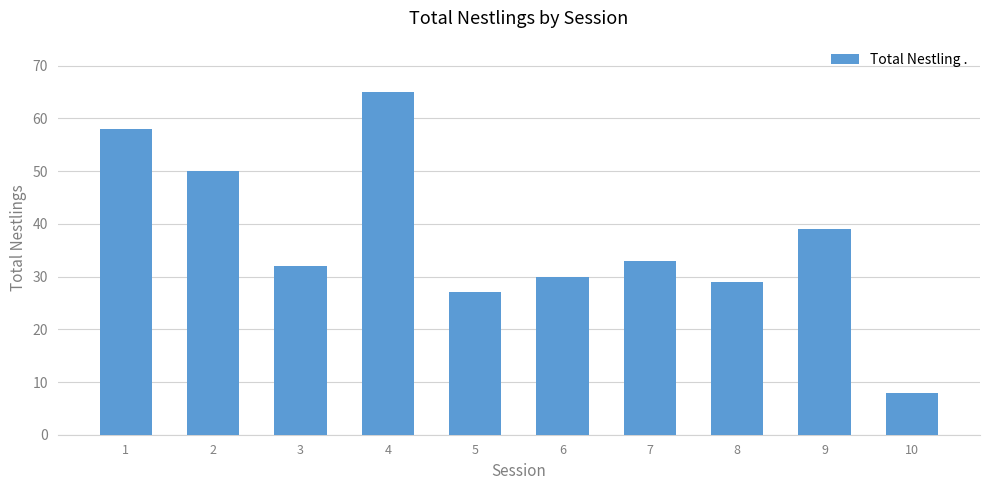

Which has a higher value, 7 or 10?

7